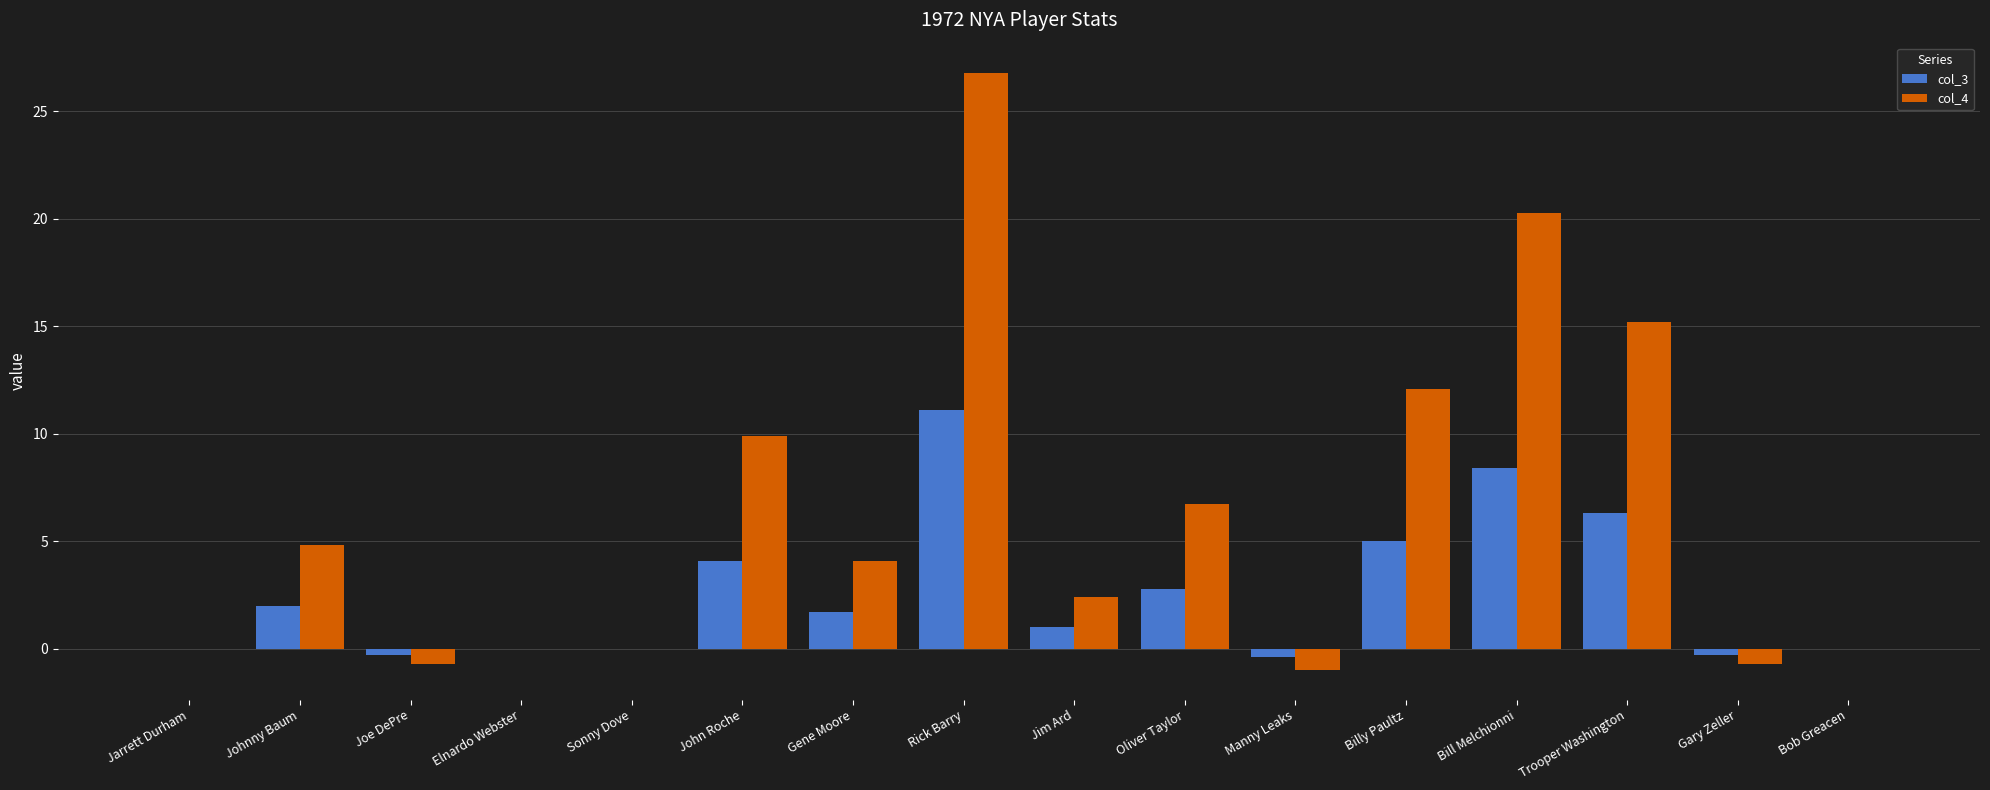

The value of col_4 at Rick Barry is 26.8. True or false?

True